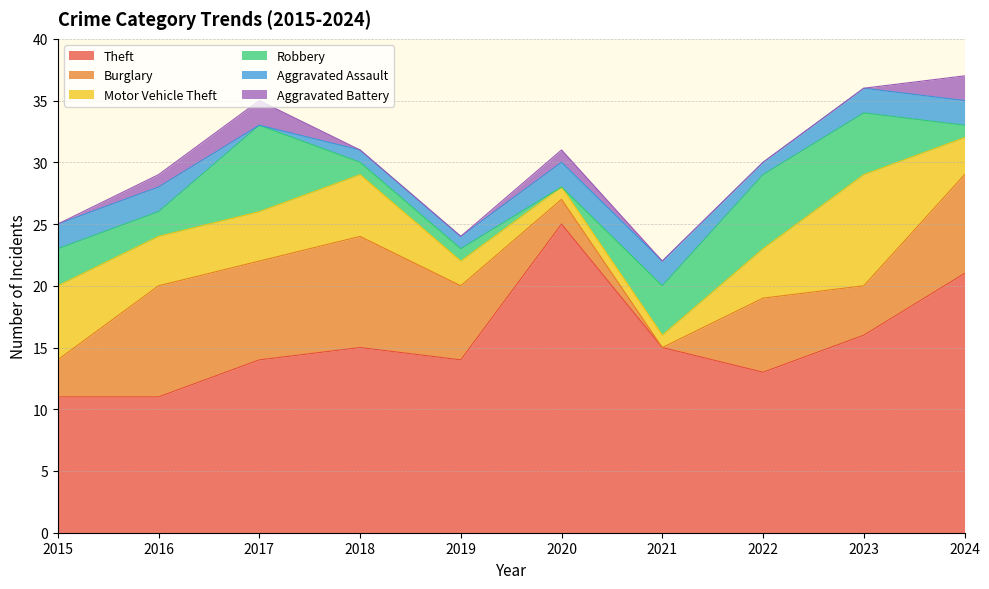

How many lines are shown in the chart?

6